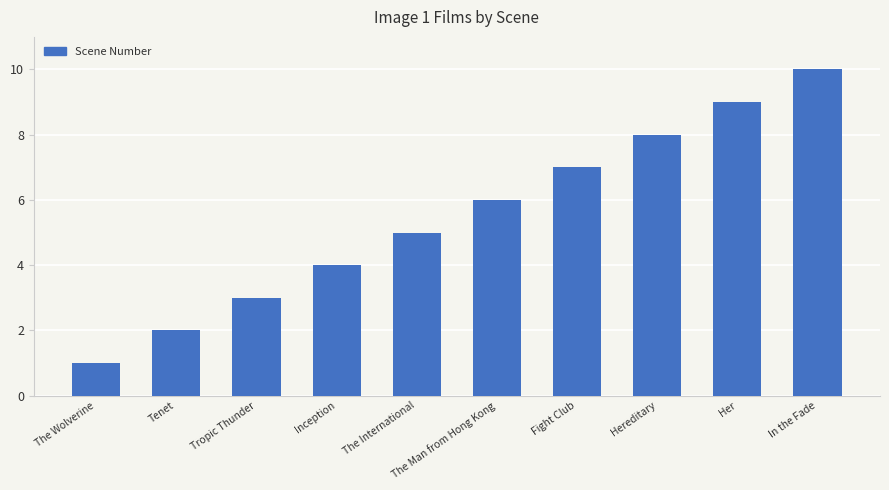

List the labels in order of value, smallest first.

The Wolverine, Tenet, Tropic Thunder, Inception, The International, The Man from Hong Kong, Fight Club, Hereditary, Her, In the Fade